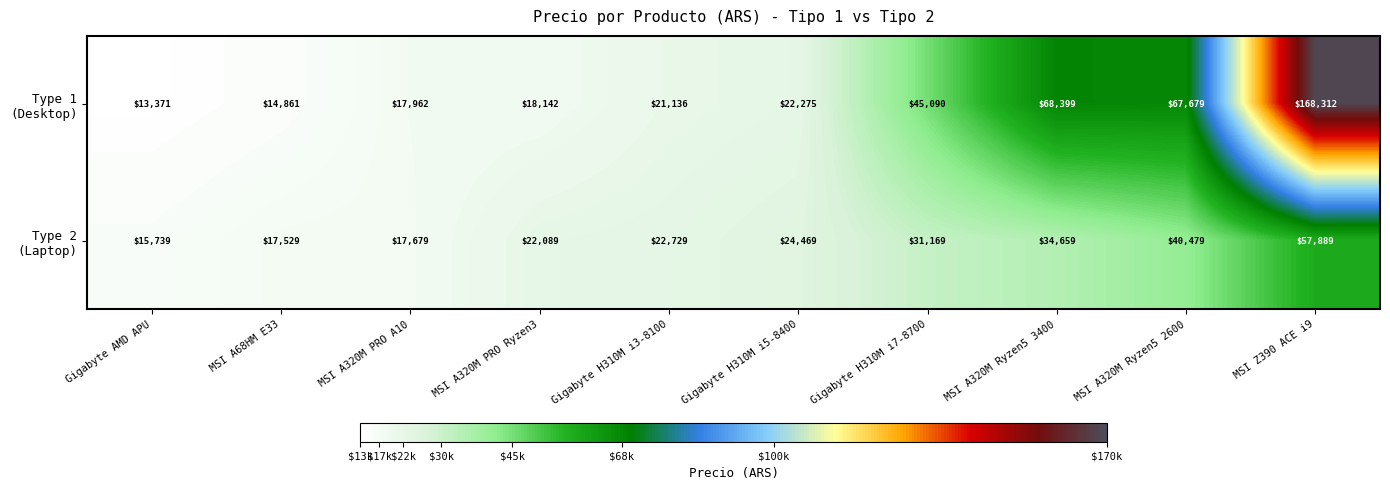

Count the number of data series in this chart.

2